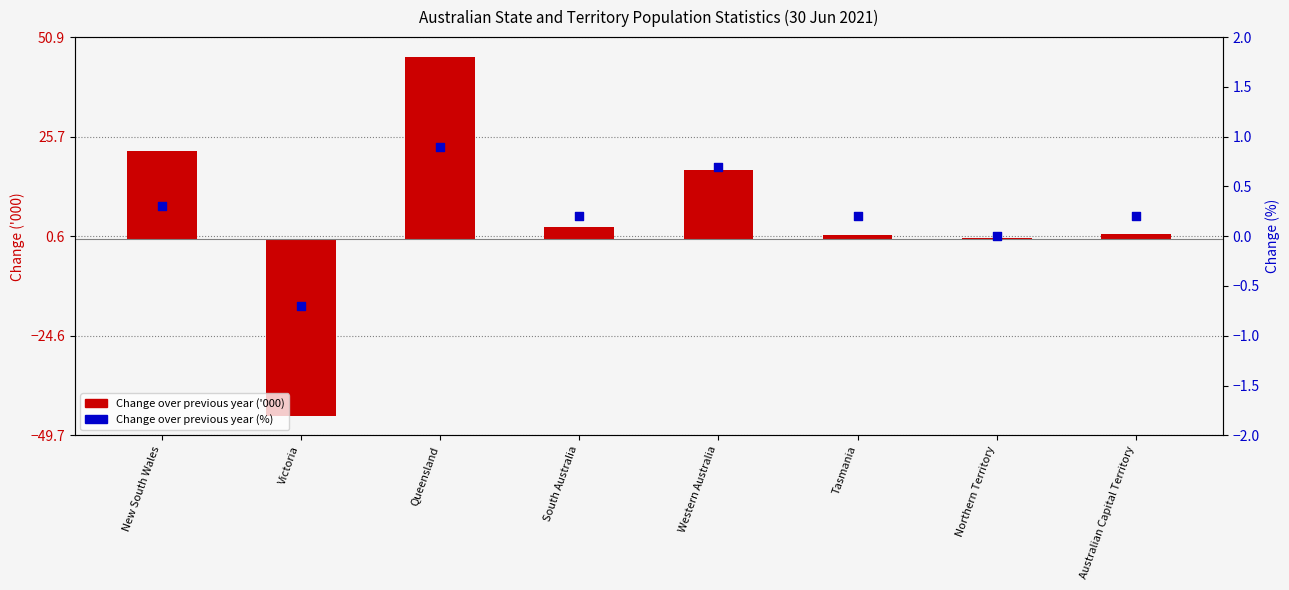

Is the value of Change over previous year (%) at Tasmania greater than the value of Change over previous year ('000) at New South Wales?

No